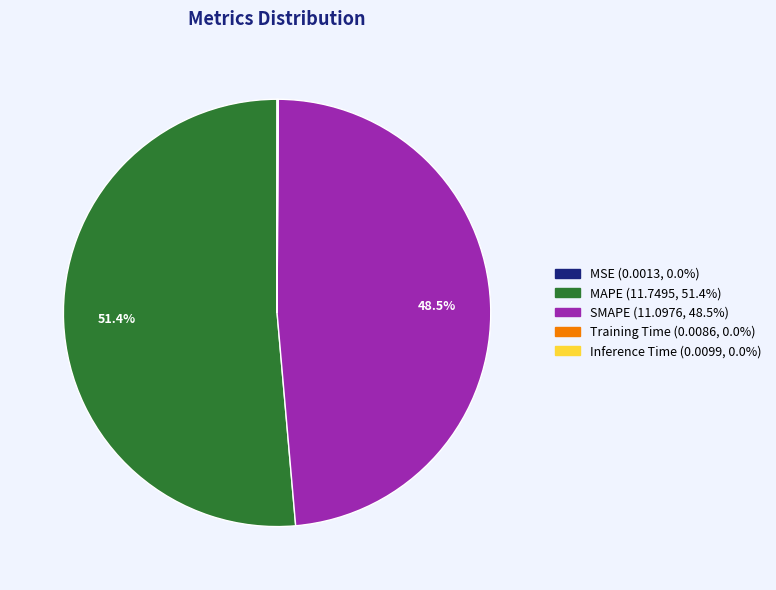

Is there any slice that represents more than half of the pie?

Yes